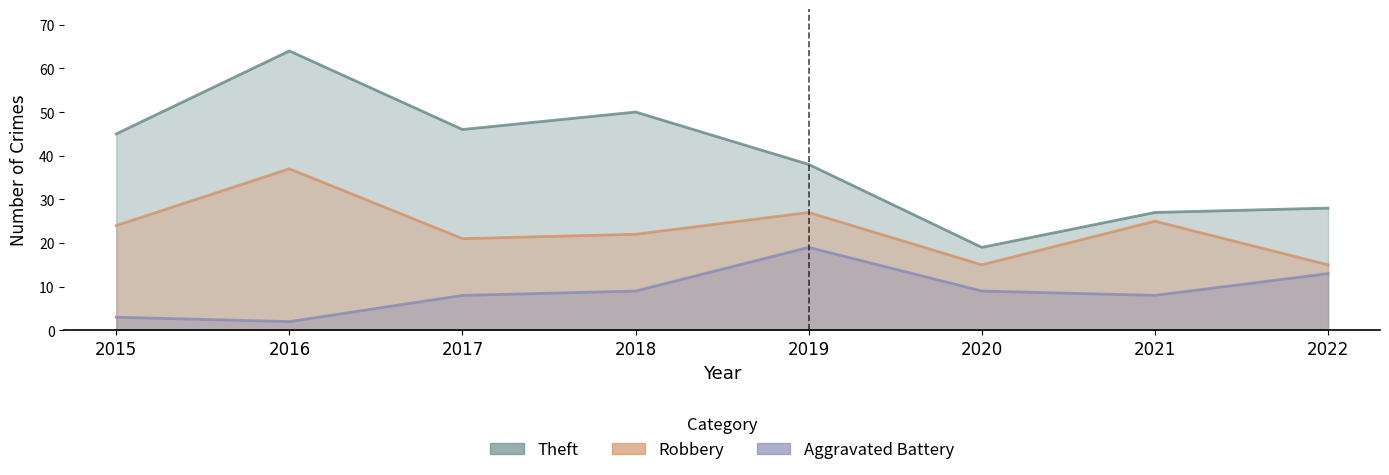

True or false: Aggravated Battery has a value of 5 at 2022.

False